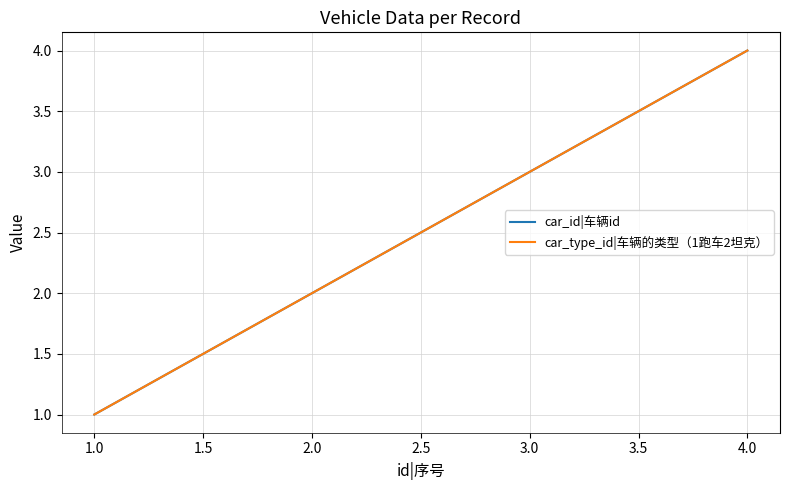

Does the chart have visible grid lines?

Yes